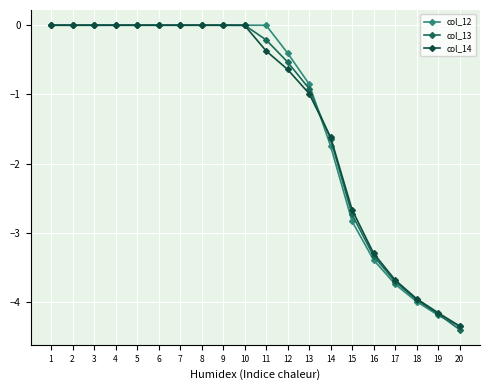

True or false: col_13 and col_14 intersect in this chart.

True